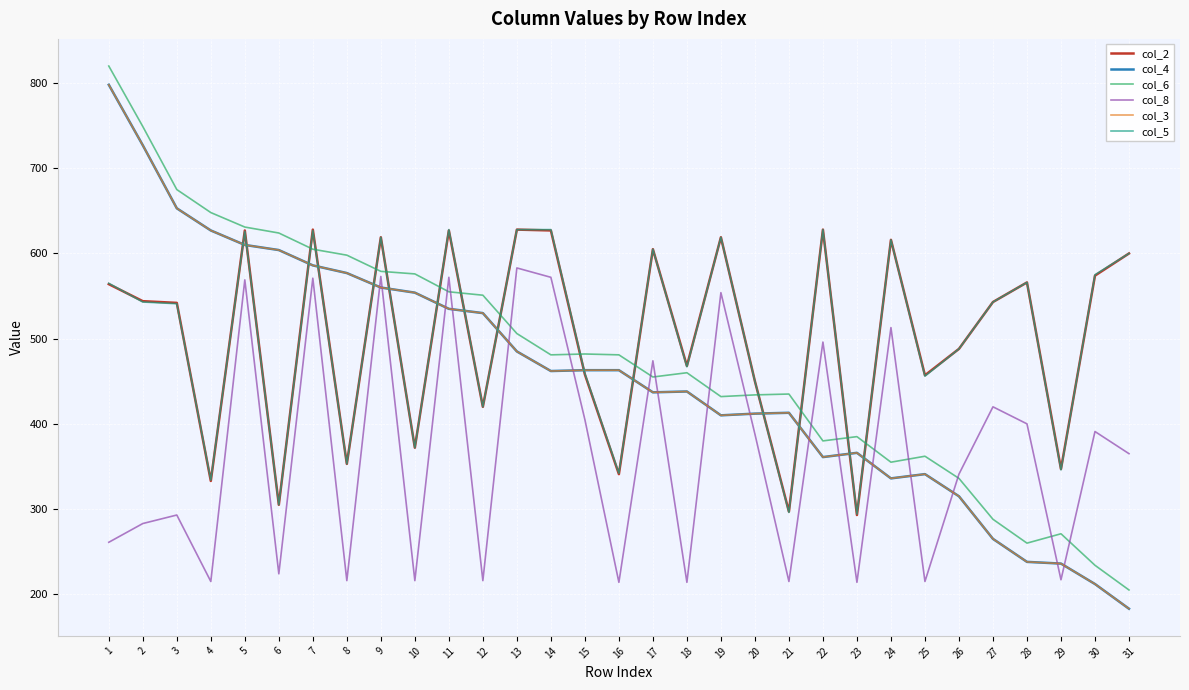

Does the chart have visible grid lines?

Yes